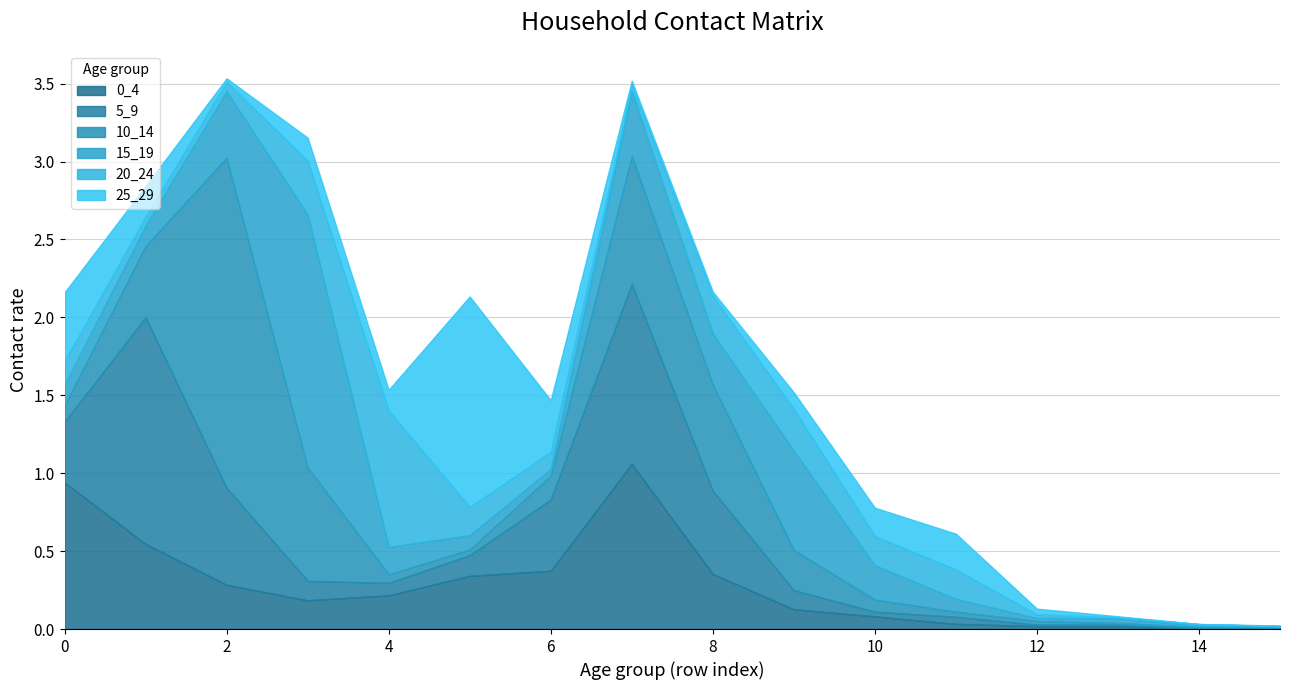

What is the difference between the maximum and second lowest values in the 15_19 series?

1.6